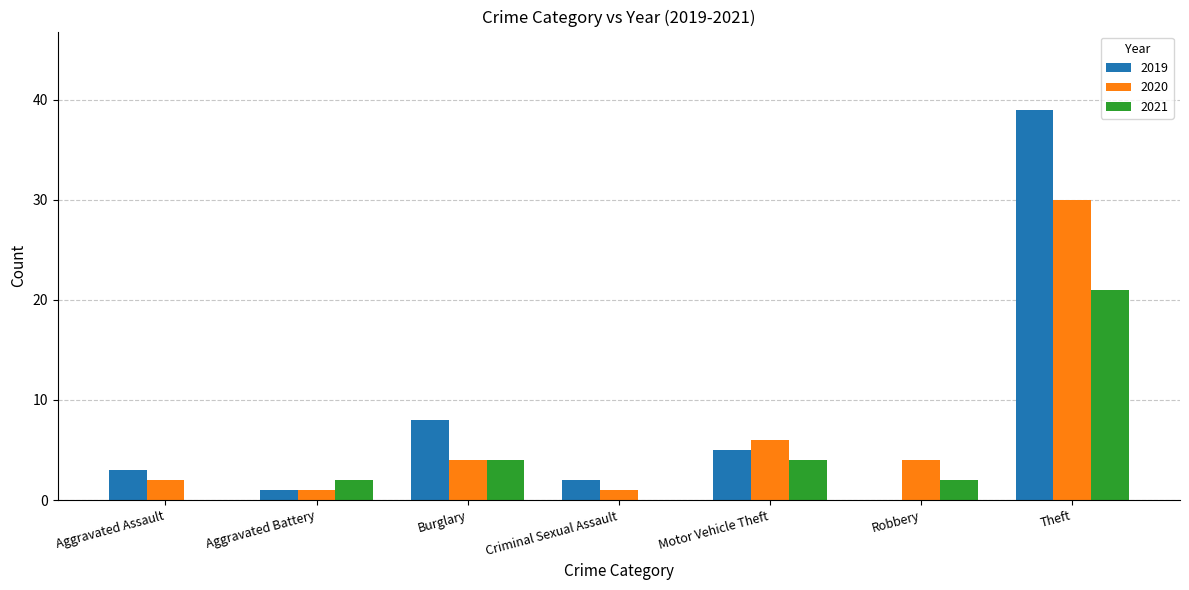

What is the sum of all 2021 values?

33